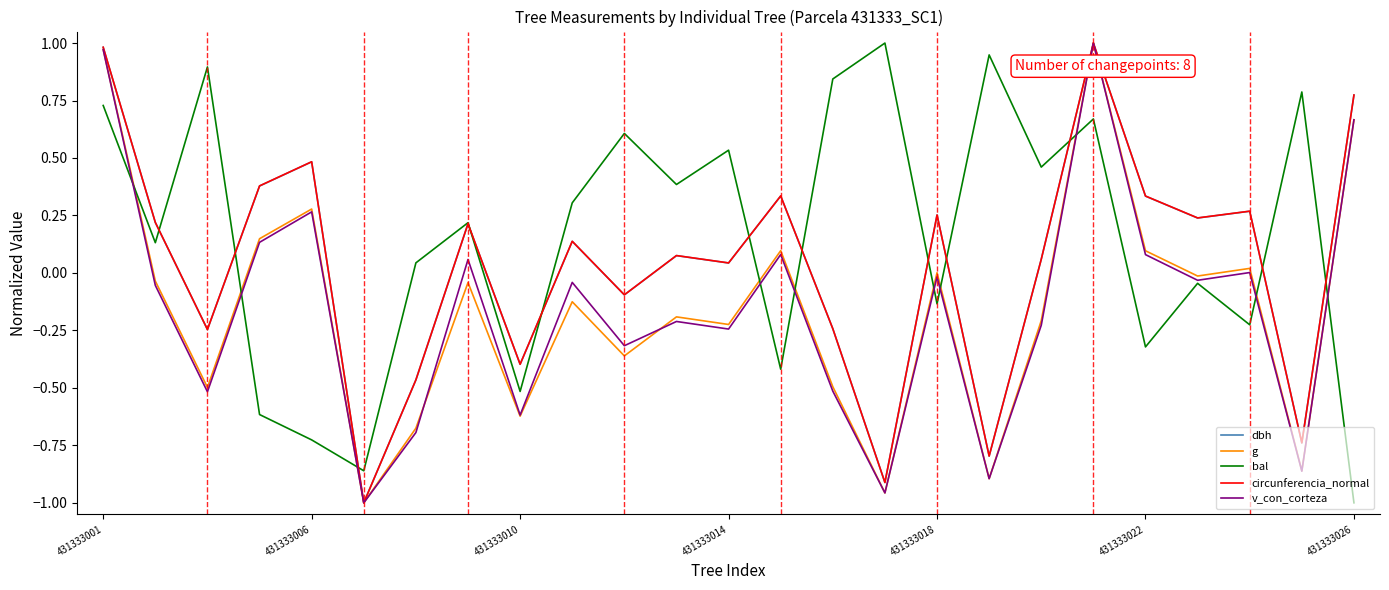

Which series has the largest total across all categories?

bal